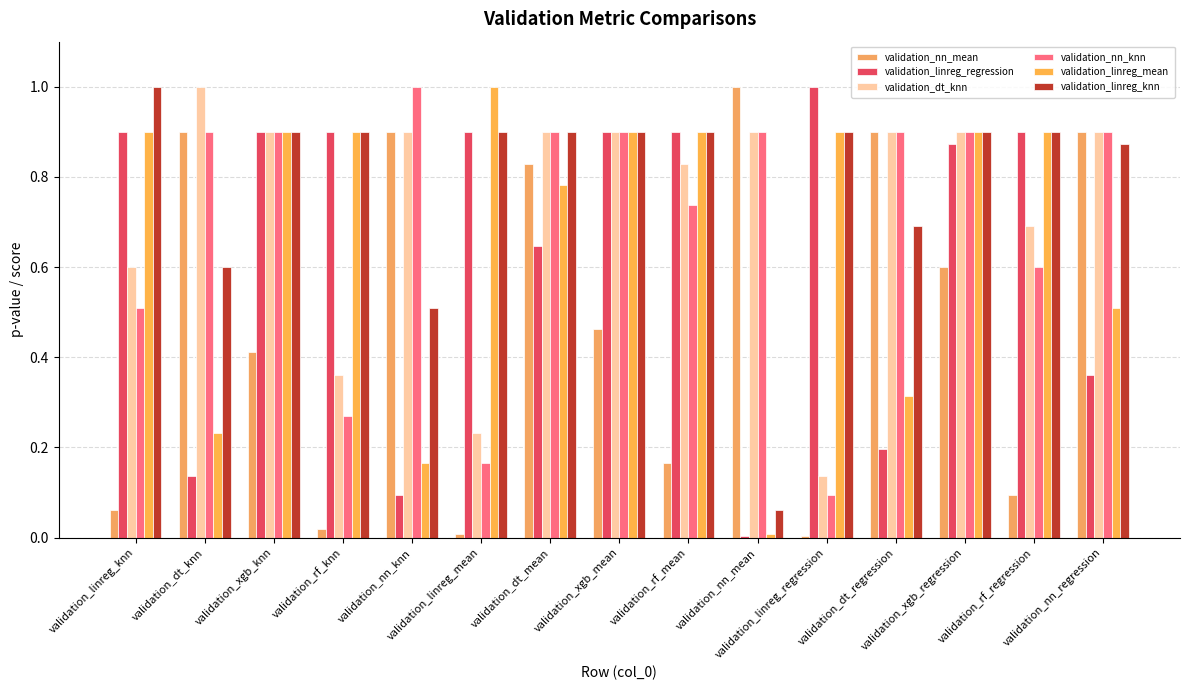

How many bars are there in each group?

6